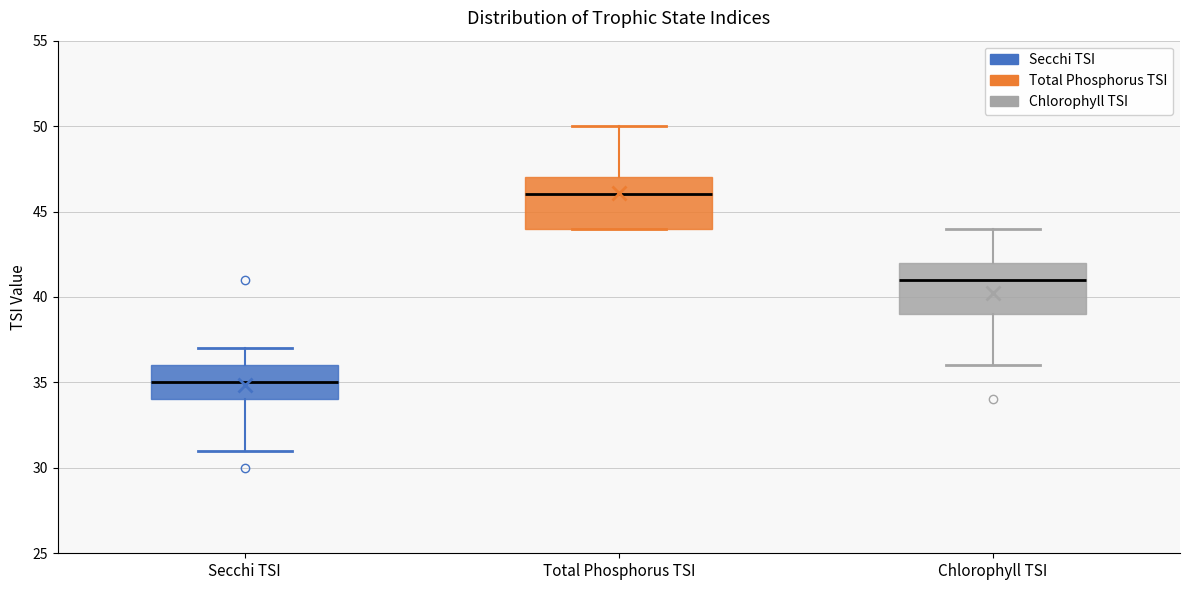

Reading left to right, transcribe this box plot: for each box, give where its median line is, the range the box spans, and where its two whiskers end, as read against the y-axis. The values are not printed on the chart, so give them approximately, as read against the axis.

Secchi TSI: median 35, box 34 to 36, whiskers 31 to 37
Total Phosphorus TSI: median 46, box 44 to 47, whiskers 44 to 50
Chlorophyll TSI: median 41, box 39 to 42, whiskers 36 to 44